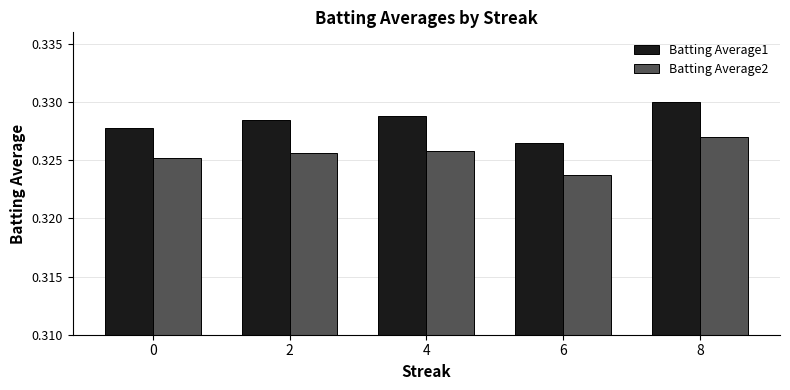

Which series changed the most between 2 and 4?

Batting Average1